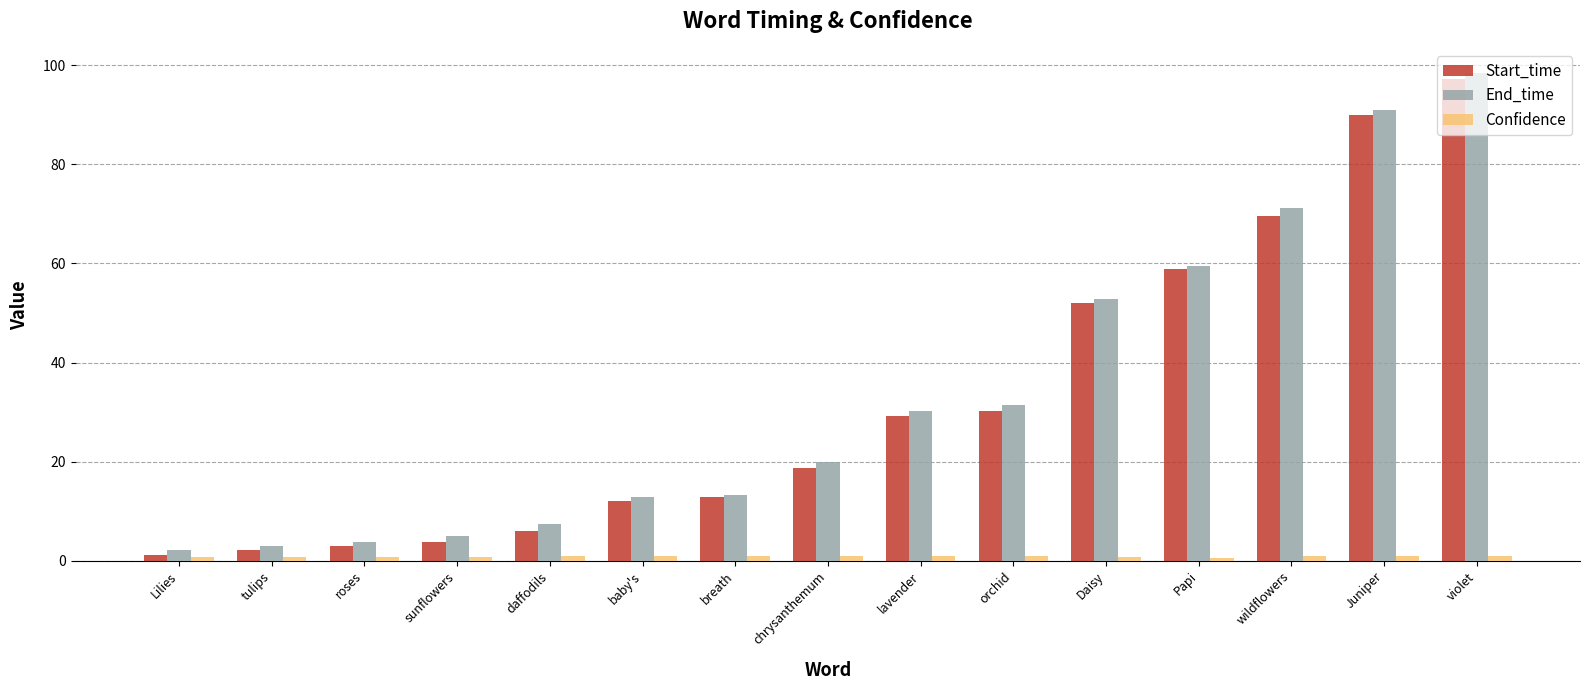

What position from the right is violet?

1